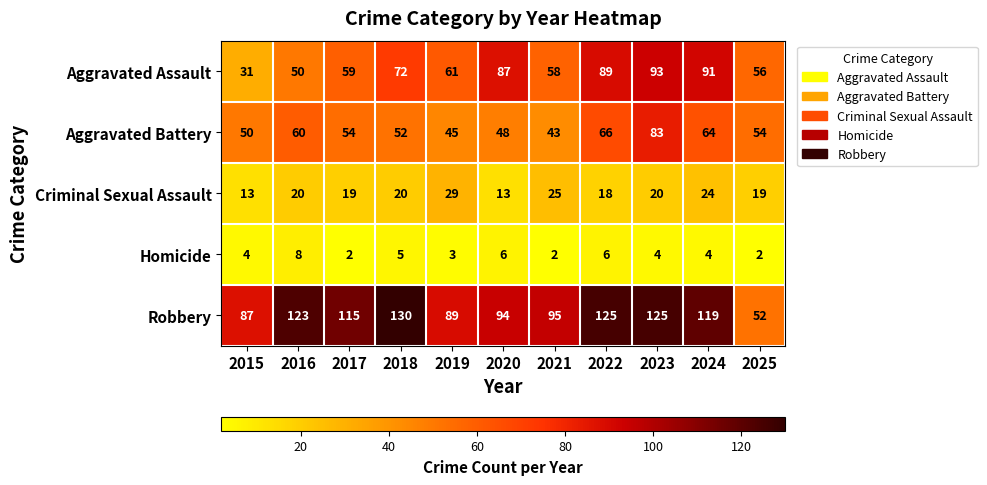

Is it true that Aggravated Battery equals 102 at 2016?

False